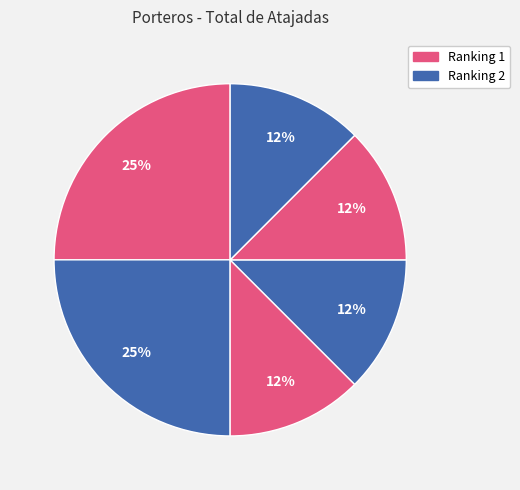

Count the number of slices in the pie.

6